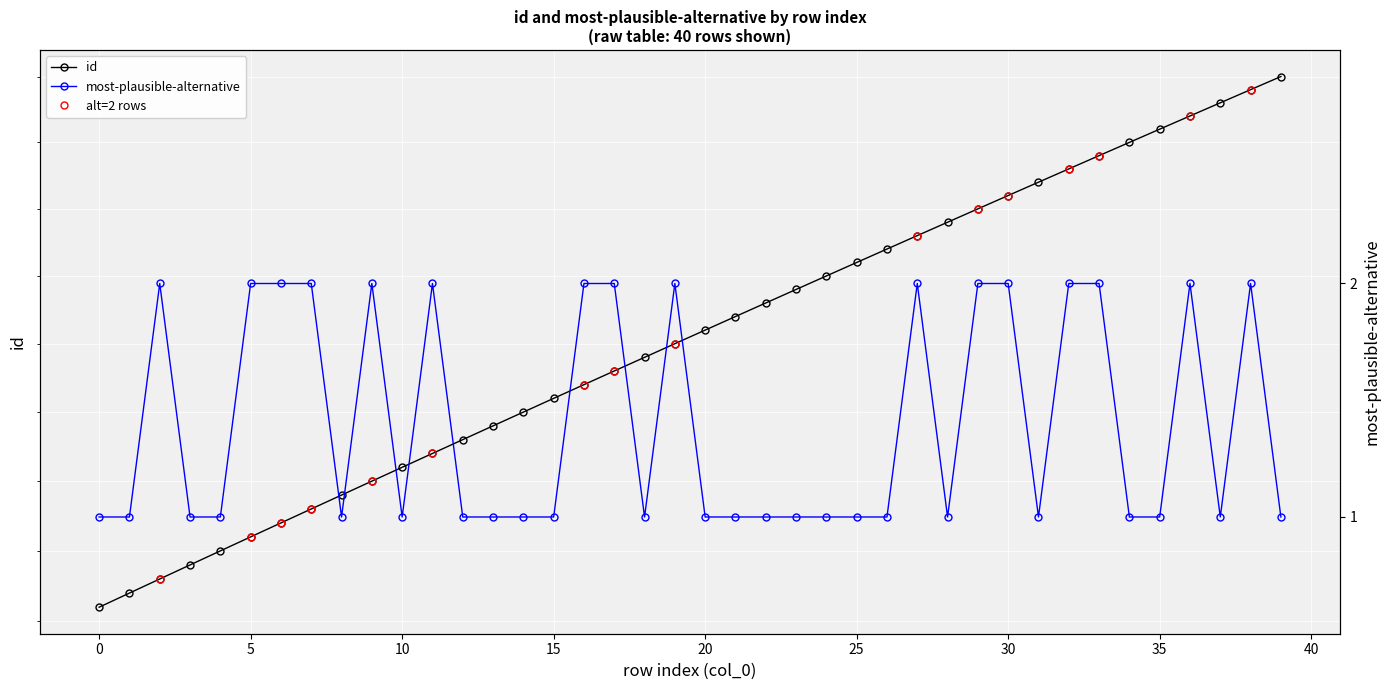

The value of id at 32 is 191. True or false?

False